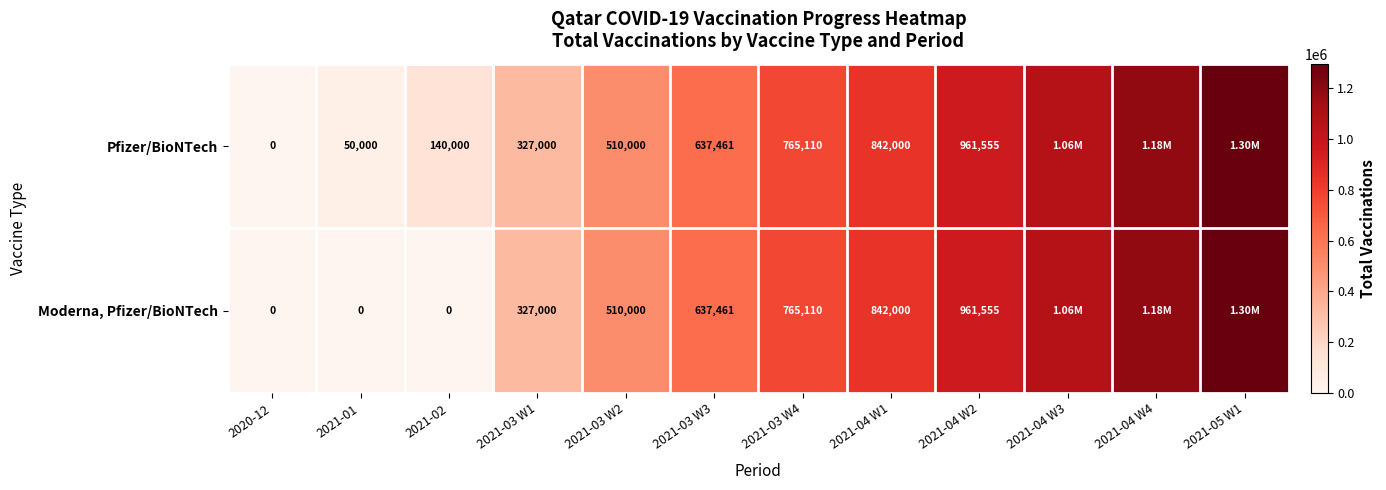

What is the difference between the Pfizer/BioNTech values at 2021-03 W3 and 2021-02?

497461